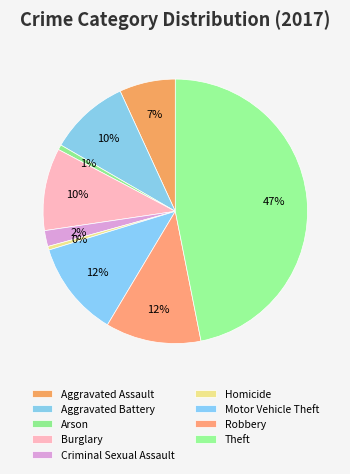

Is there a majority slice in this chart?

No